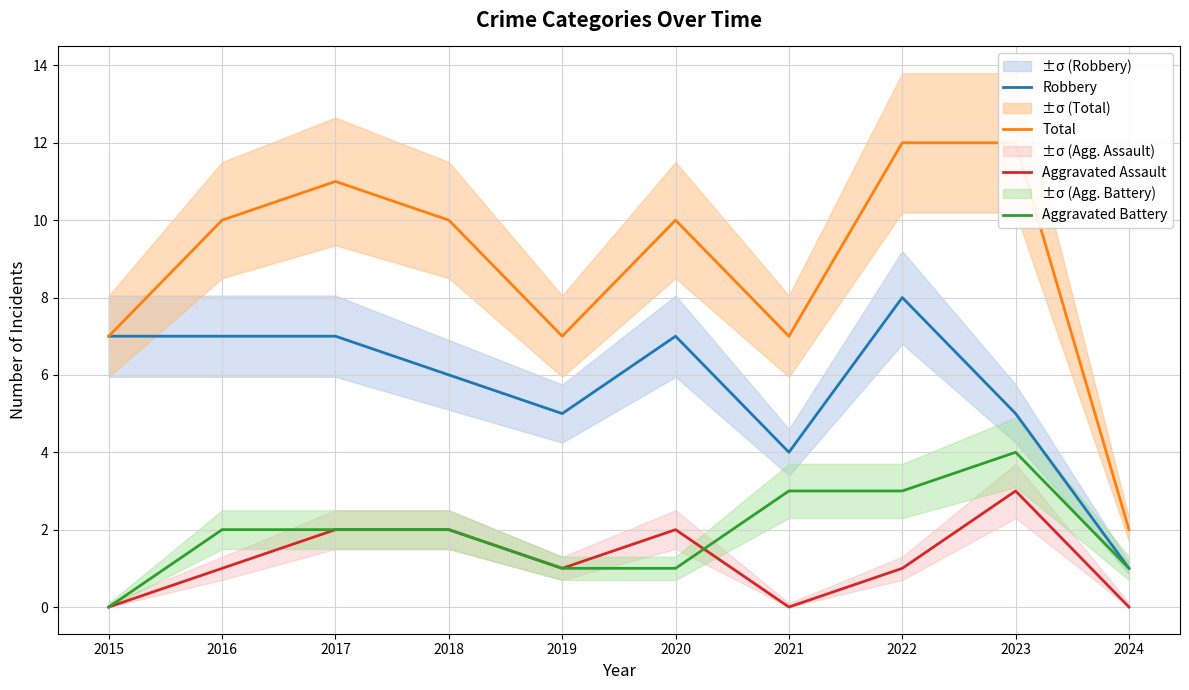

Does the chart have visible grid lines?

Yes